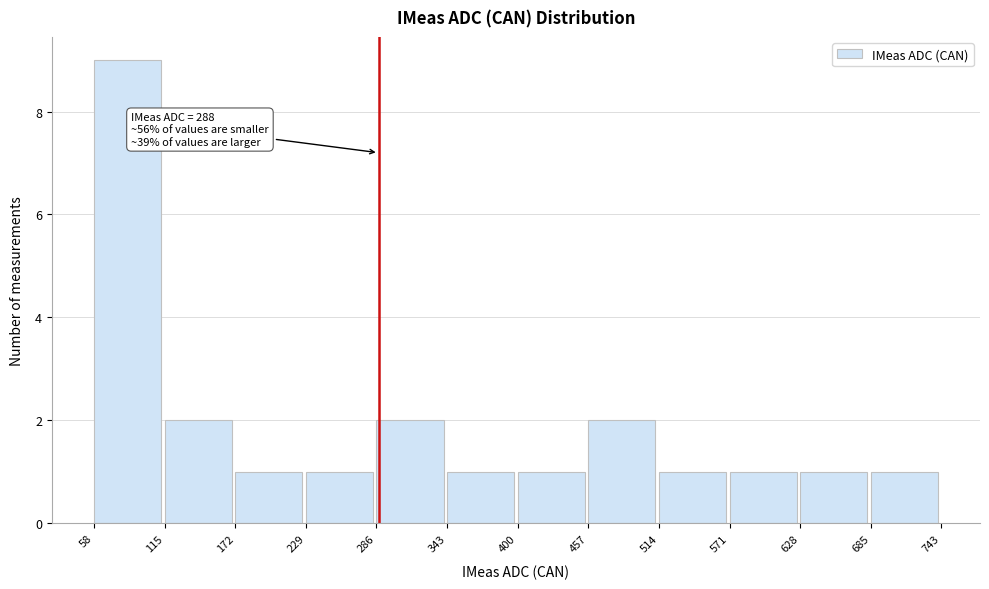

Over which range of the x-axis is the bar tallest?

58 to 115